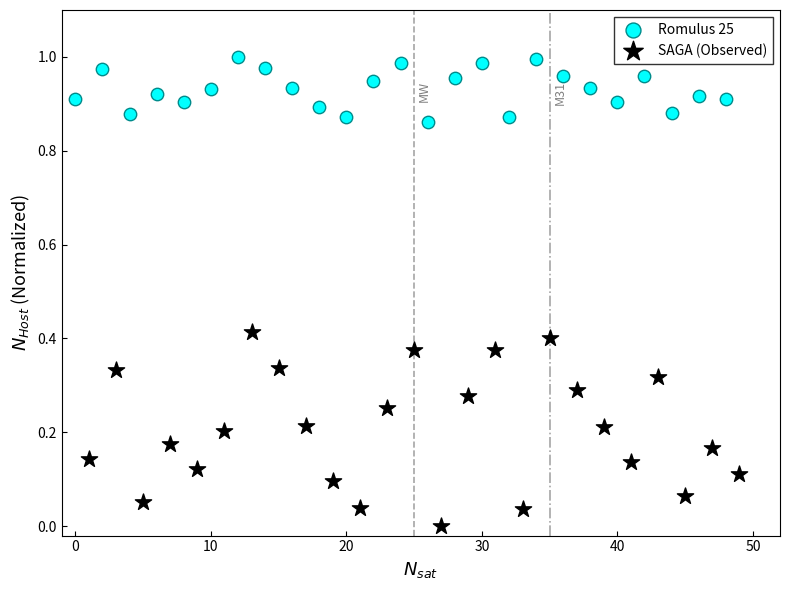

Which series contains the highest Y value?

Romulus 25